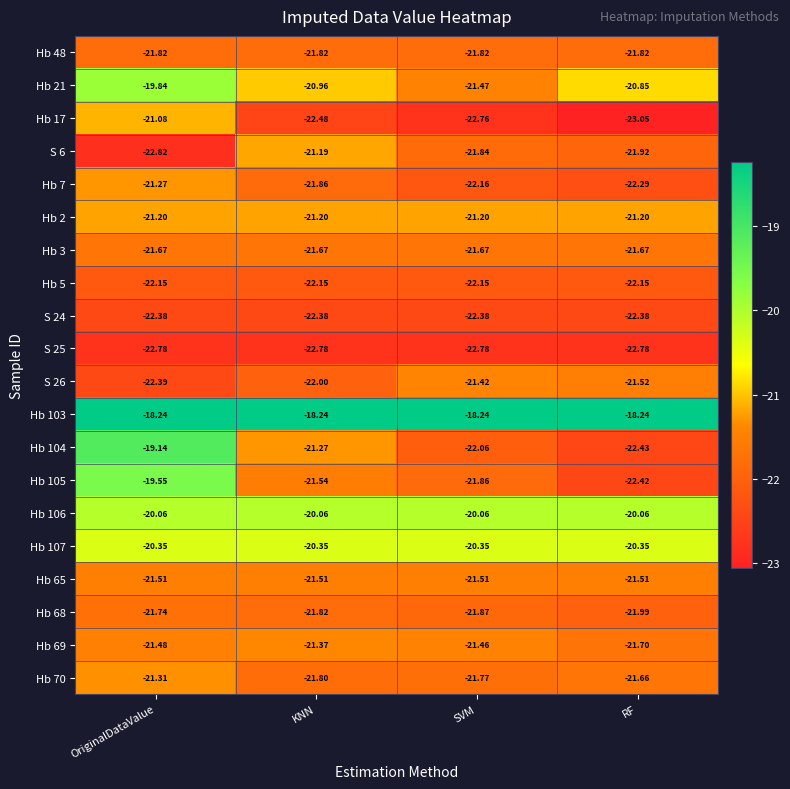

Is the value of Hb 68 at RF greater than the value of Hb 103 at RF?

No